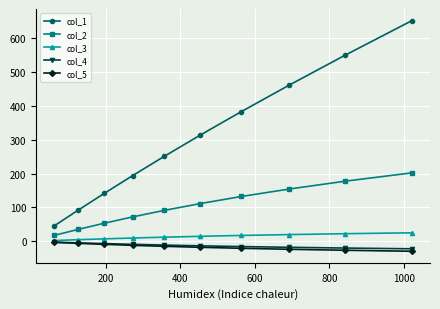

What is the minimum value for col_1?

45.5